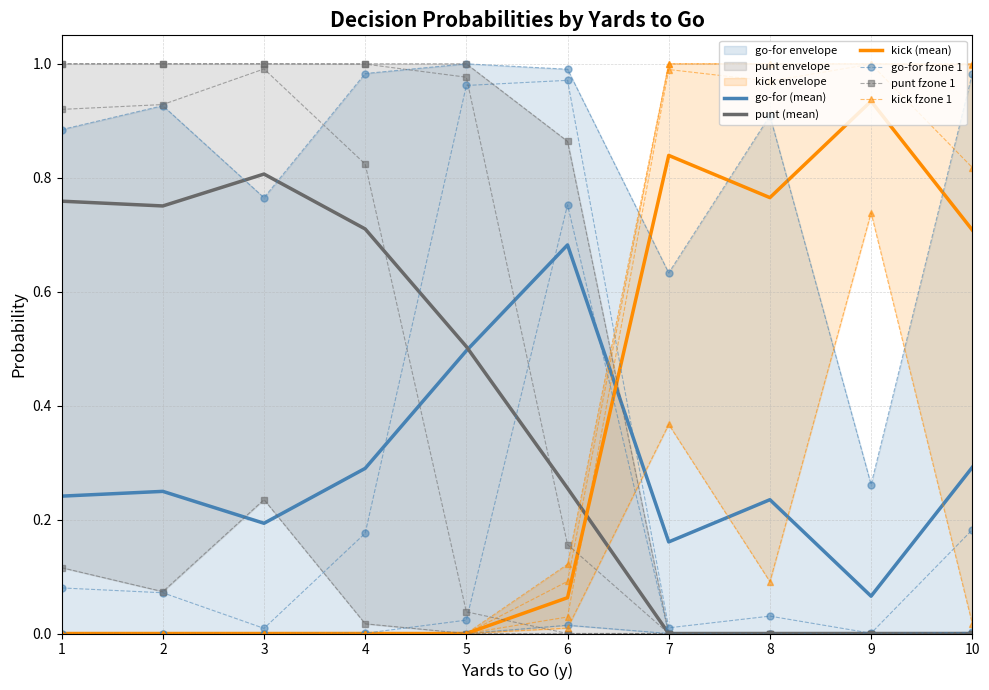

Where is the first local maximum for go-for fzone 1?

2